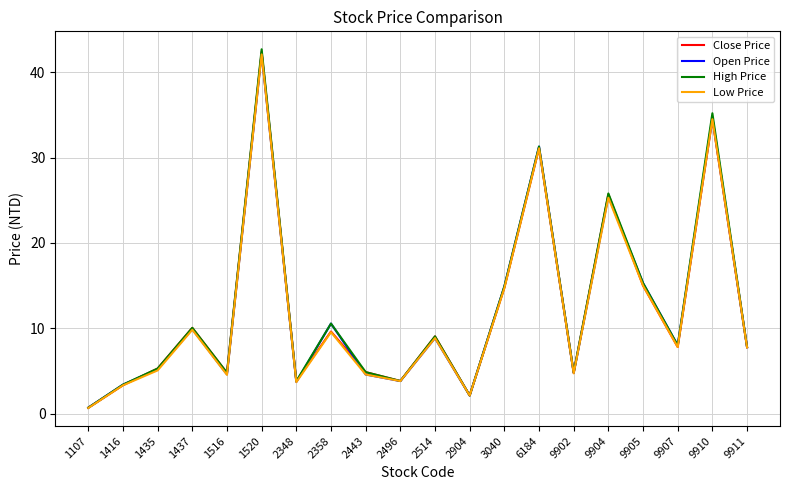

What is the difference between the High Price values at 1516 and 1435?

0.5